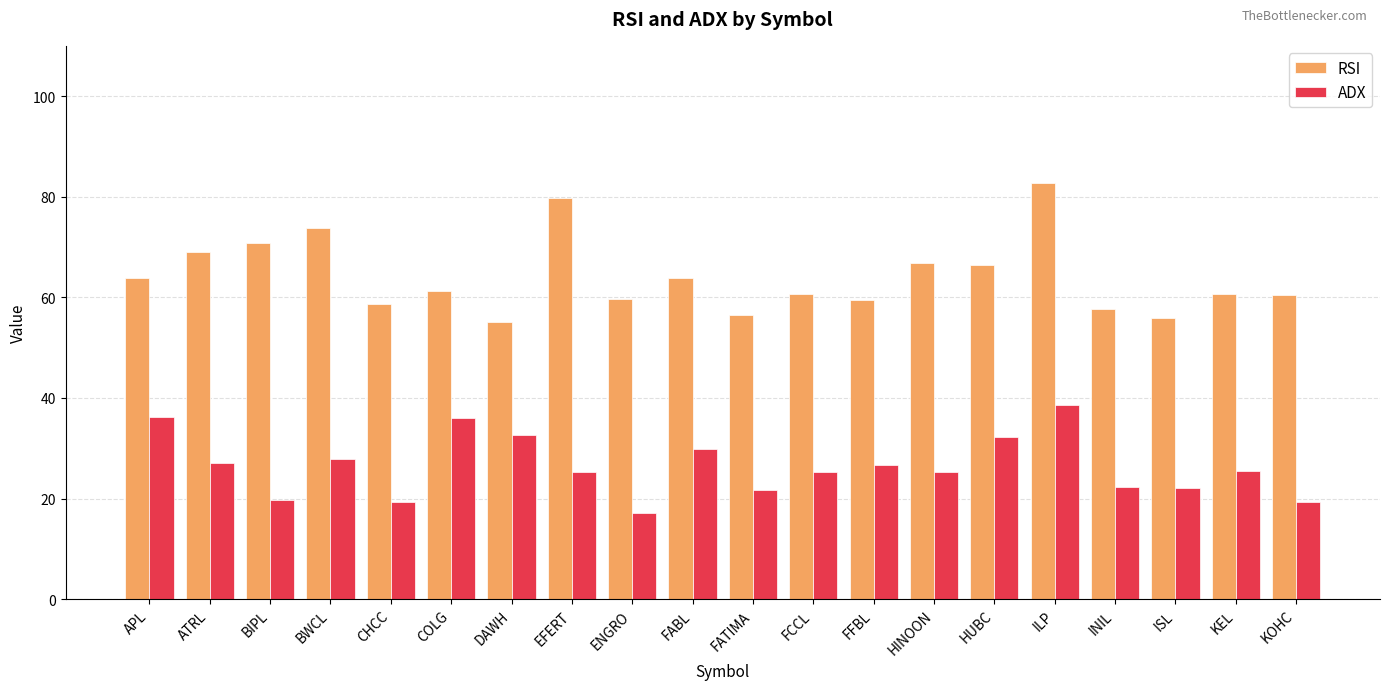

What are all the series names shown in the legend?

RSI, ADX